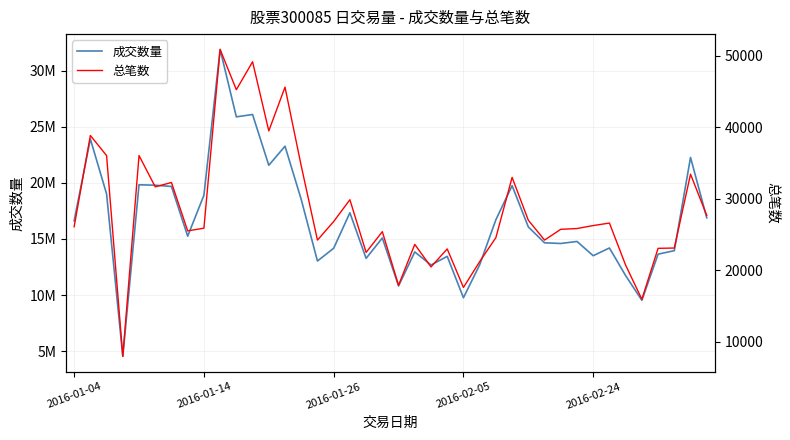

What is the spread (max minus min) of values at 13?

23225792